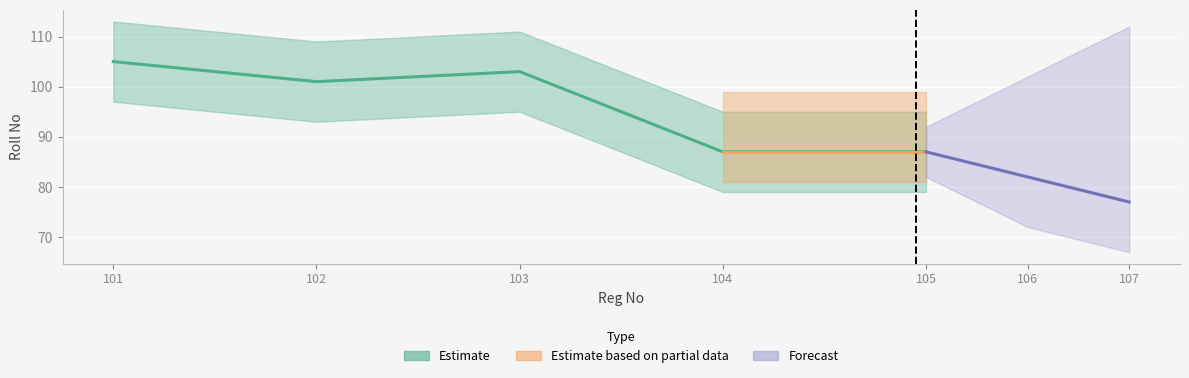

How many points are higher than both their immediate neighbors (excluding endpoints)?

1